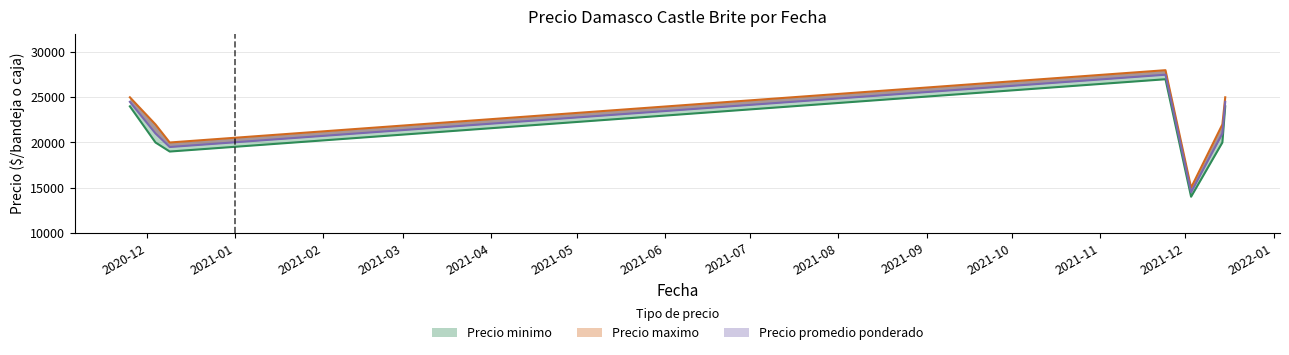

At which label does Precio promedio ponderado reach its minimum?

2021-12-03